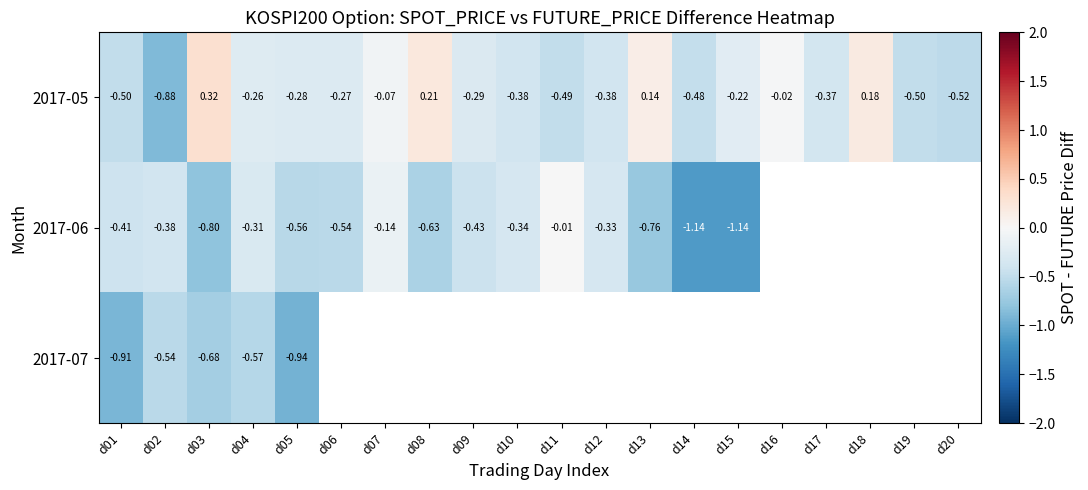

Is the value of 2017-05 at d07 greater than the value of 2017-06 at d12?

Yes